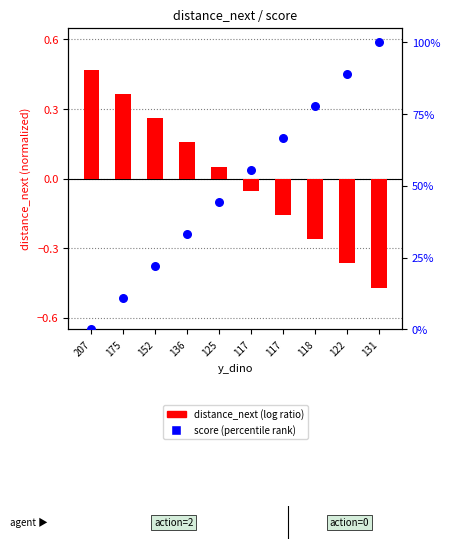

Which series has the widest spread of Y values?

score (percentile)